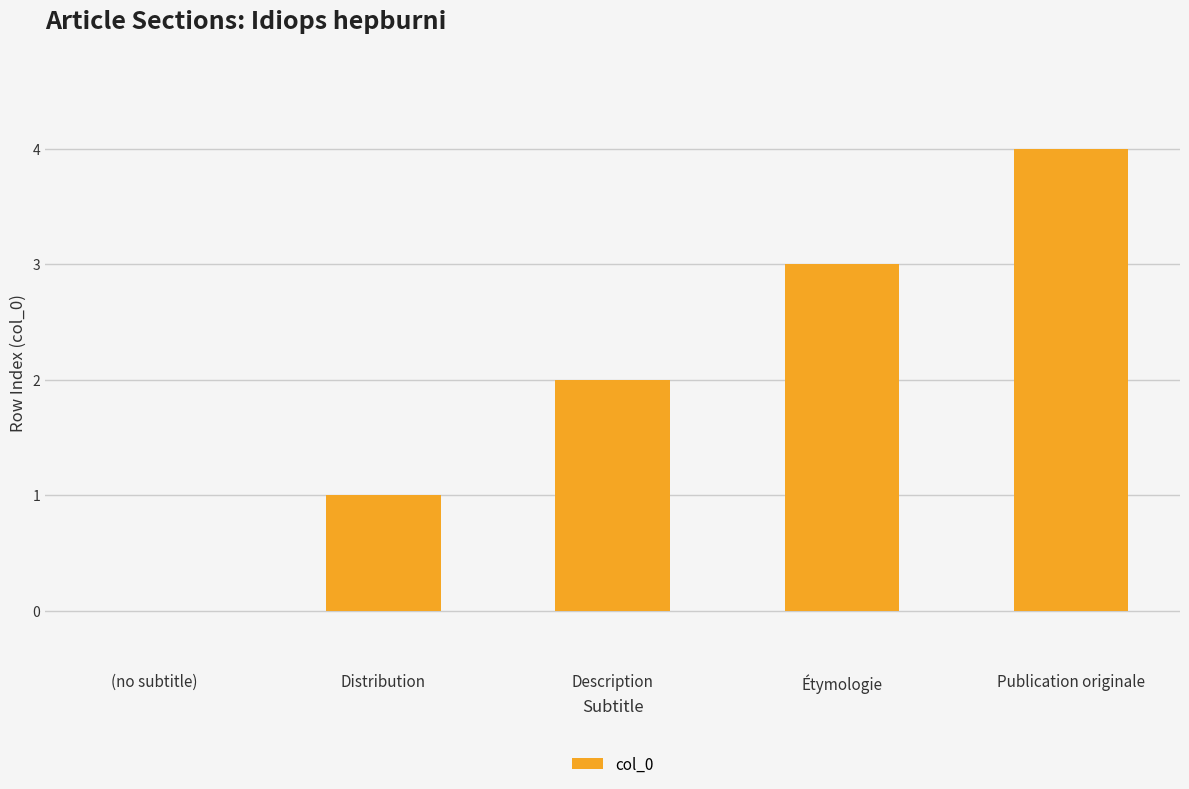

Reading left to right, transcribe all the data shown in this chart.

(no subtitle)=0	Distribution=1	Description=2	Étymologie=3	Publication originale=4